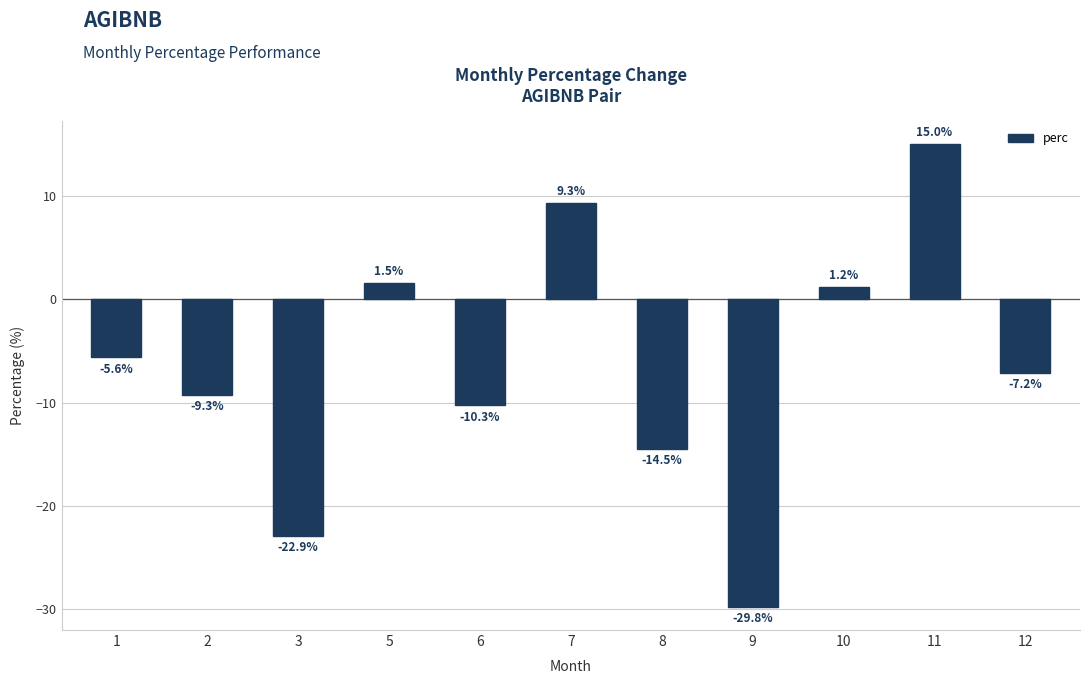

List the labels in order of value, largest first.

11, 7, 5, 10, 1, 12, 2, 6, 8, 3, 9